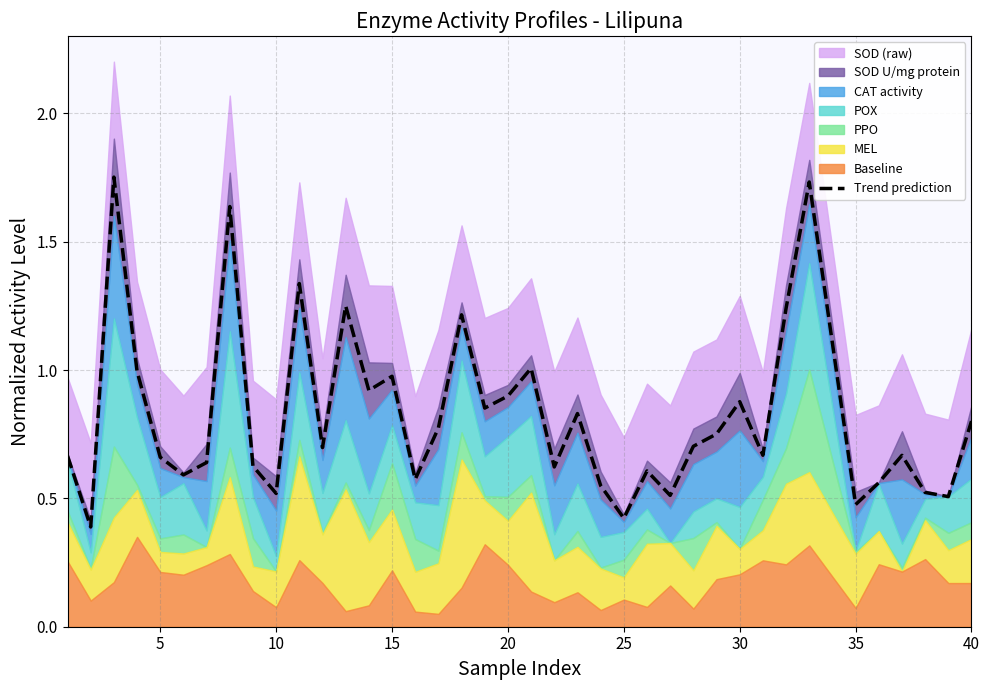

What is the average value?

0.8